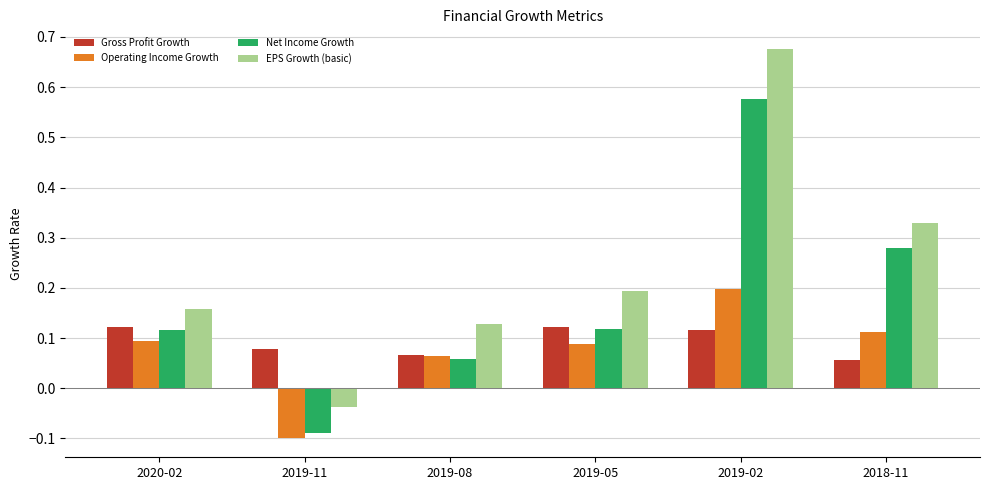

What is the sum of all Operating Income Growth values?

0.5